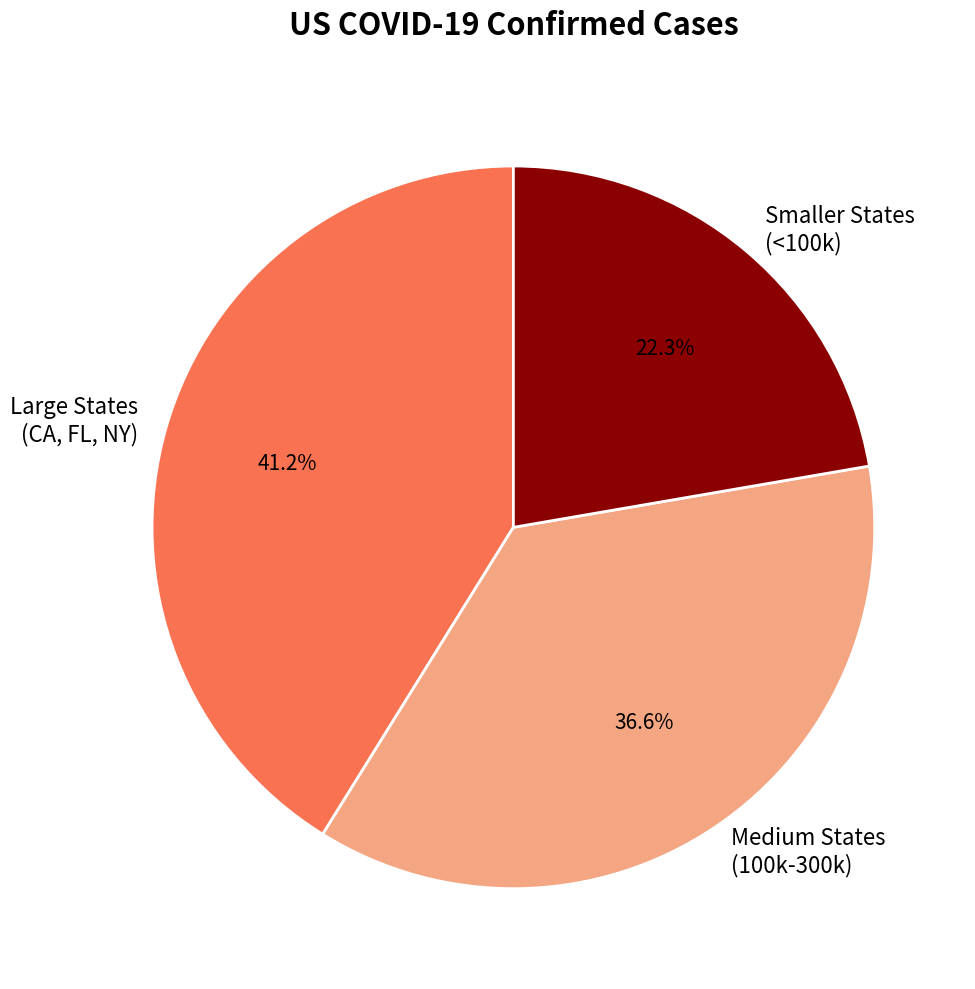

Does Smaller States (<100k) represent more than half of the total?

No